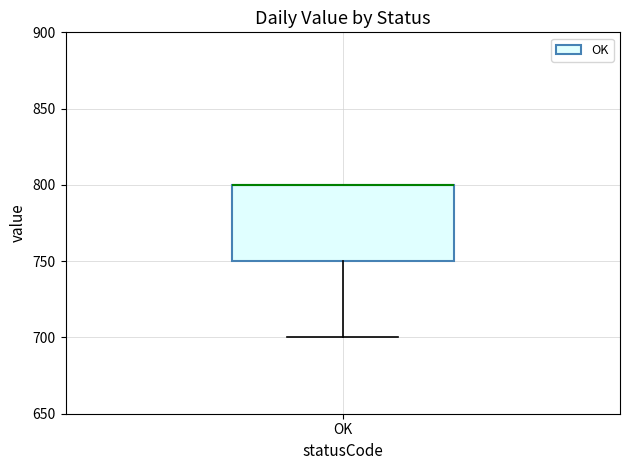

Where is the lower edge of the box for OK on the y-axis? The values are not printed on the chart, so give them approximately, as read against the axis.

750